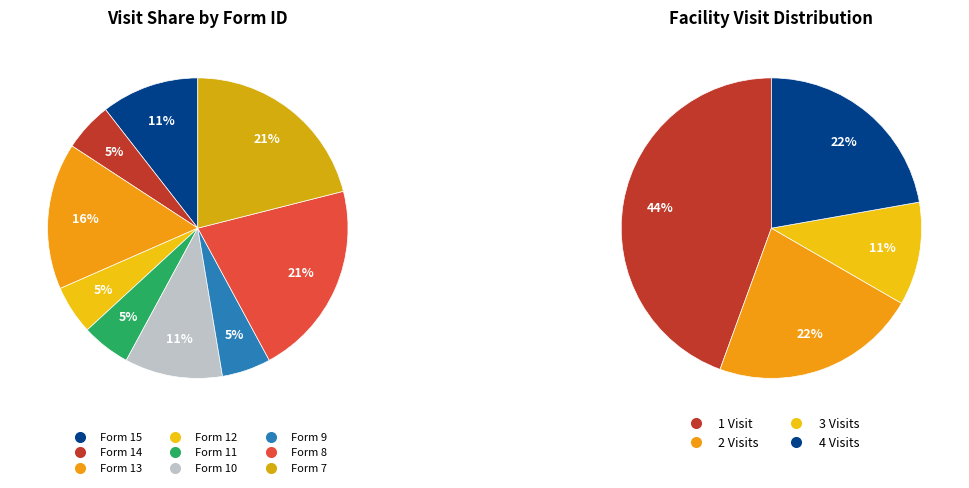

How many slices are in this pie chart?

9